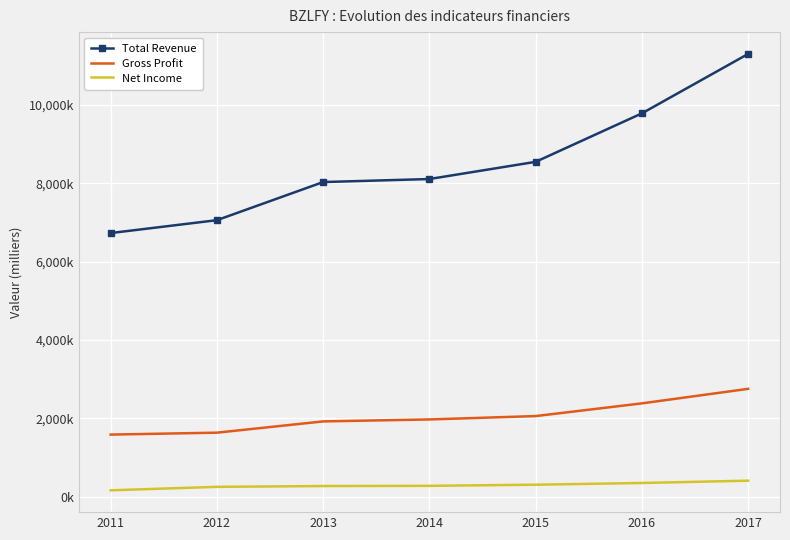

Reading left to right, transcribe all the data shown in this chart.

Total Revenue: 2011=6728100	2012=7056900	2013=8029400	2014=8106800	2015=8545600	2016=9782600	2017=11299200
Gross Profit: 2011=1585200	2012=1634100	2013=1921700	2014=1971600	2015=2057500	2016=2382100	2017=2752500
Net Income: 2011=163000	2012=251900	2013=272300	2014=277400	2015=306400	2016=350100	2017=408900